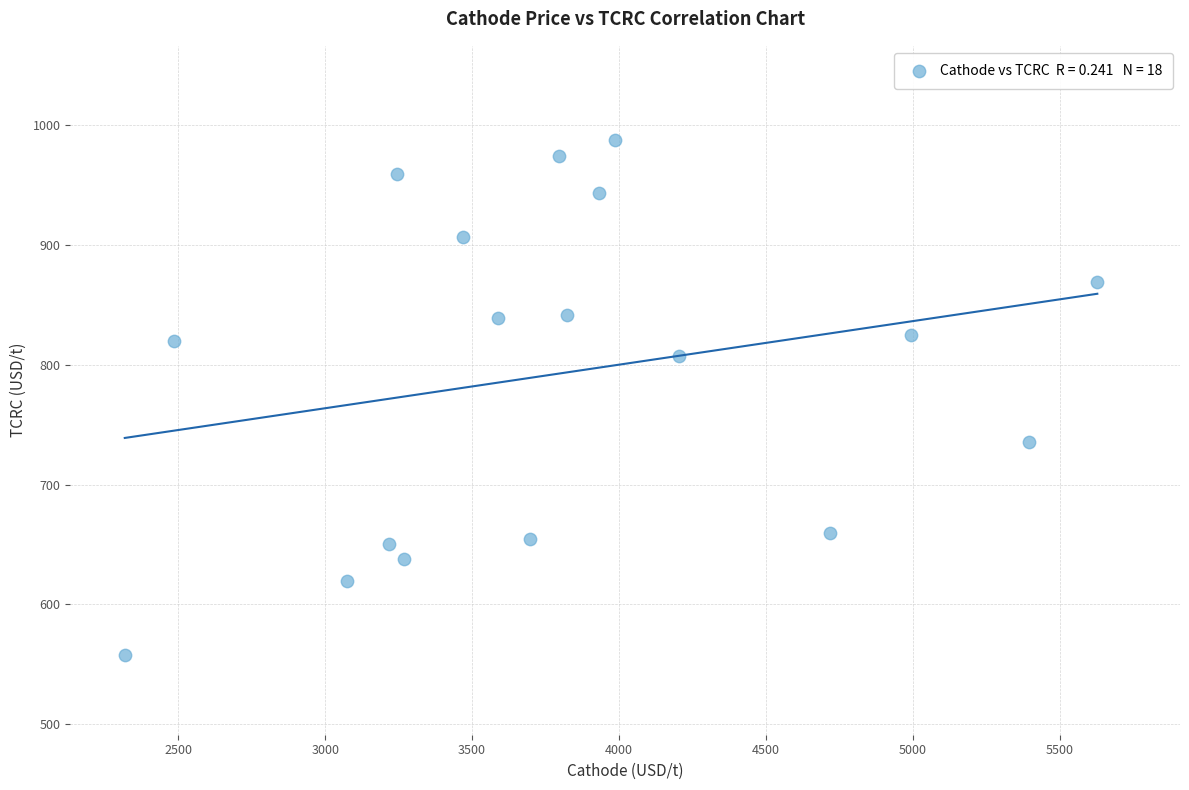

What is the range of Y values (max minus min)?

429.5